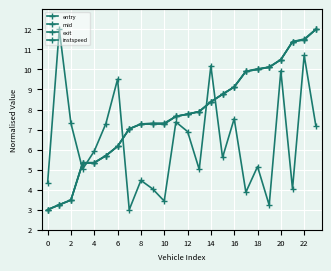

How many series are shown in this chart?

4